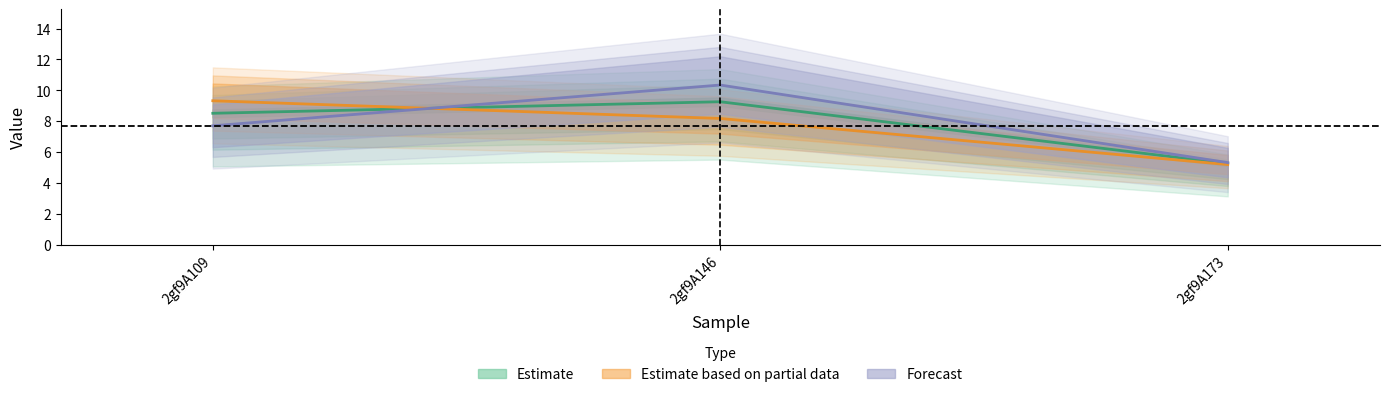

At which category is the sum across all series the highest?

2gf9A146